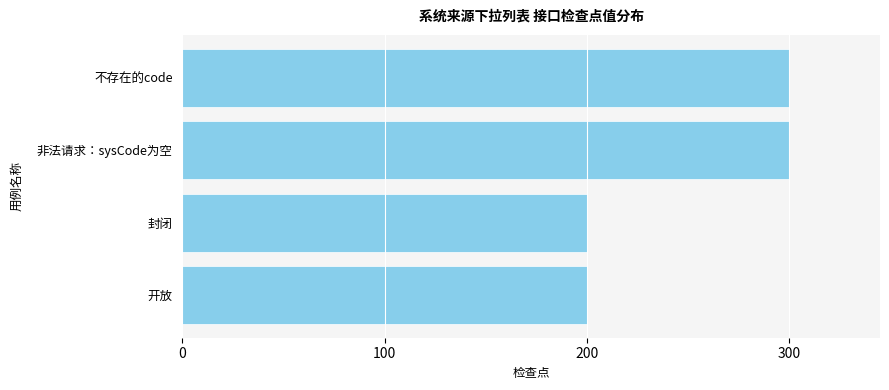

What is the difference between the second highest and second lowest values?

100